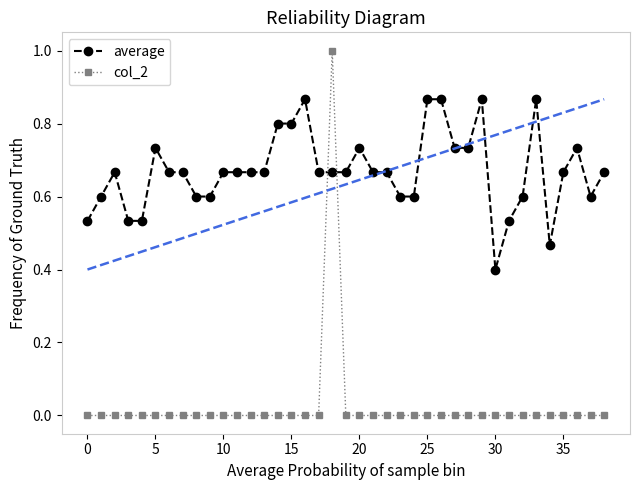

Which series has the largest total across all categories?

average